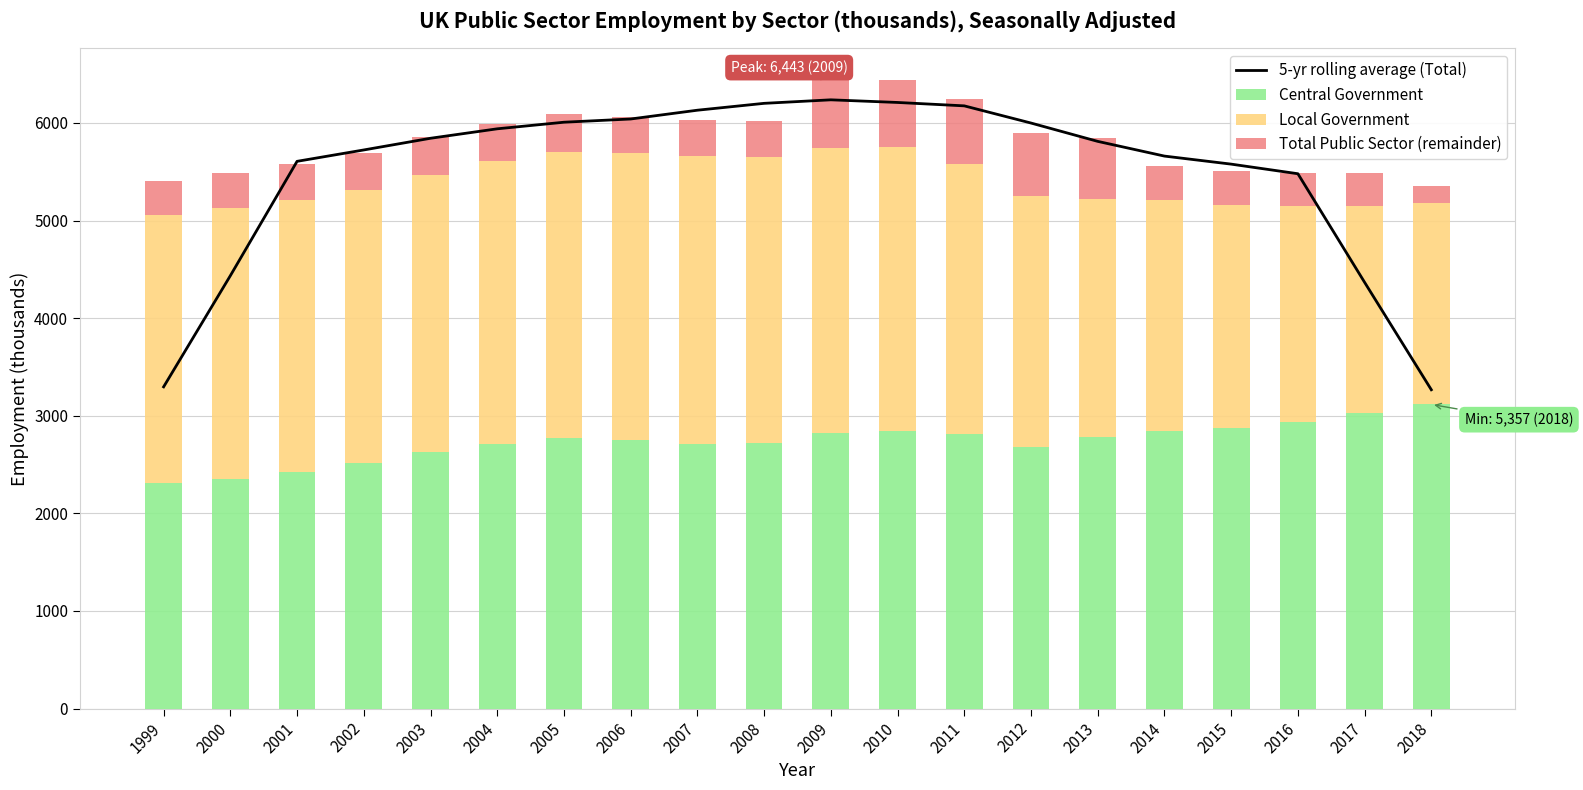

The 5-yr rolling average (Total) series shows 5843.0 at 2003. True or false?

True